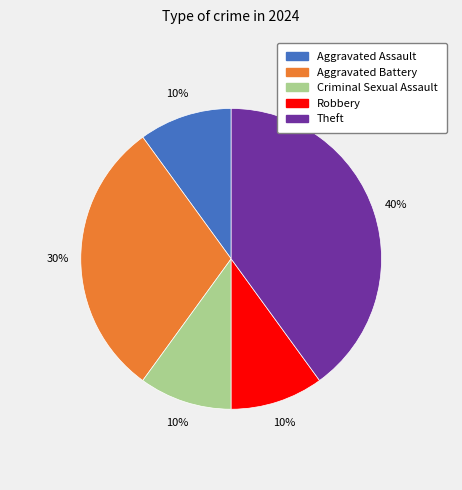

To the nearest percent, what is the combined percentage of Criminal Sexual Assault and Aggravated Assault?

20%